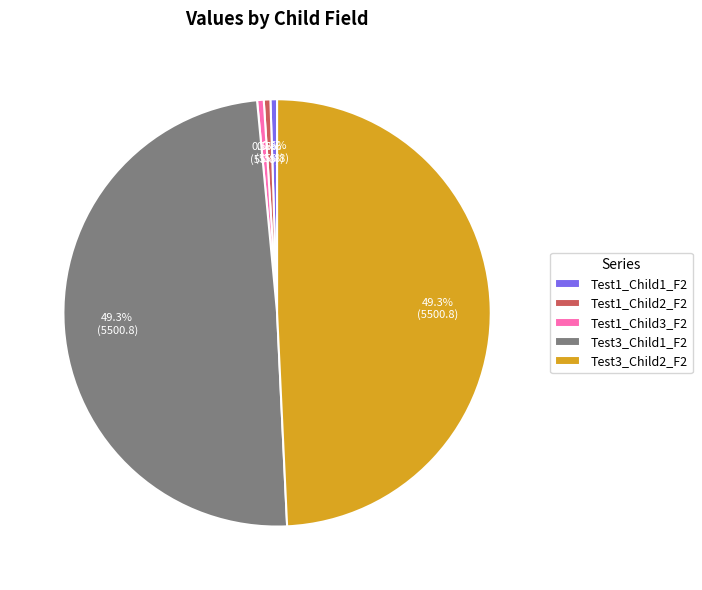

What is the total percentage of Test1_Child3_F2 and Test1_Child1_F2?

1.0%